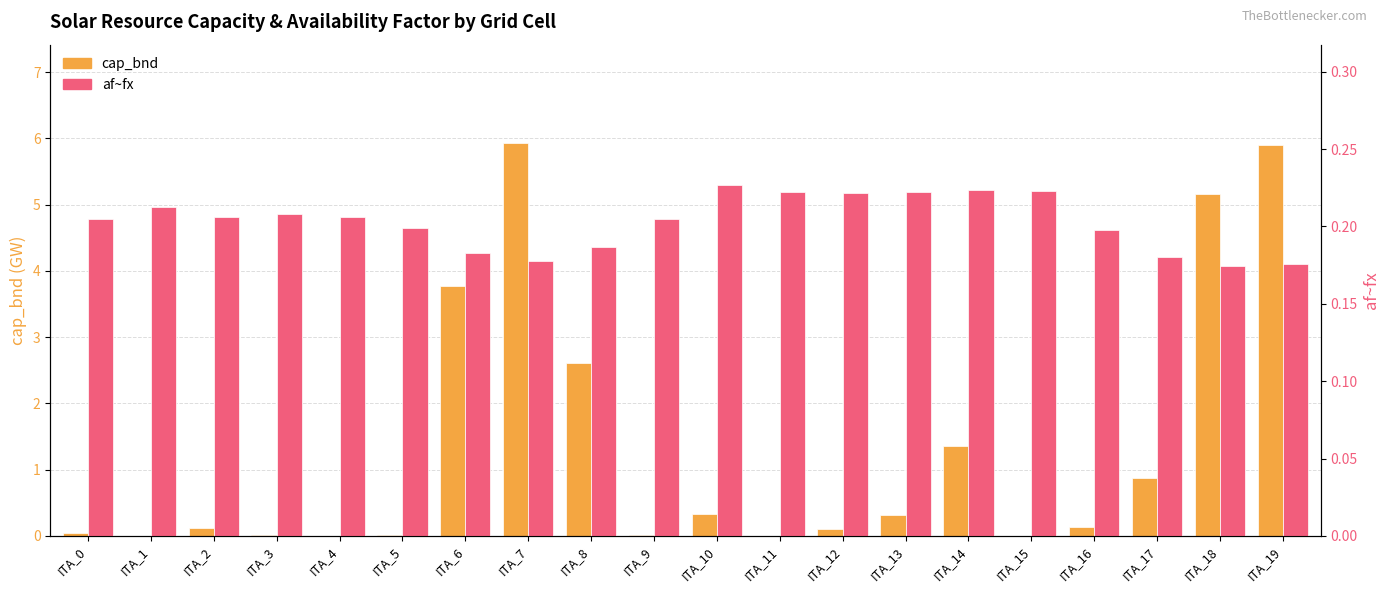

What is the highest value of the cap_bnd series?

5.9